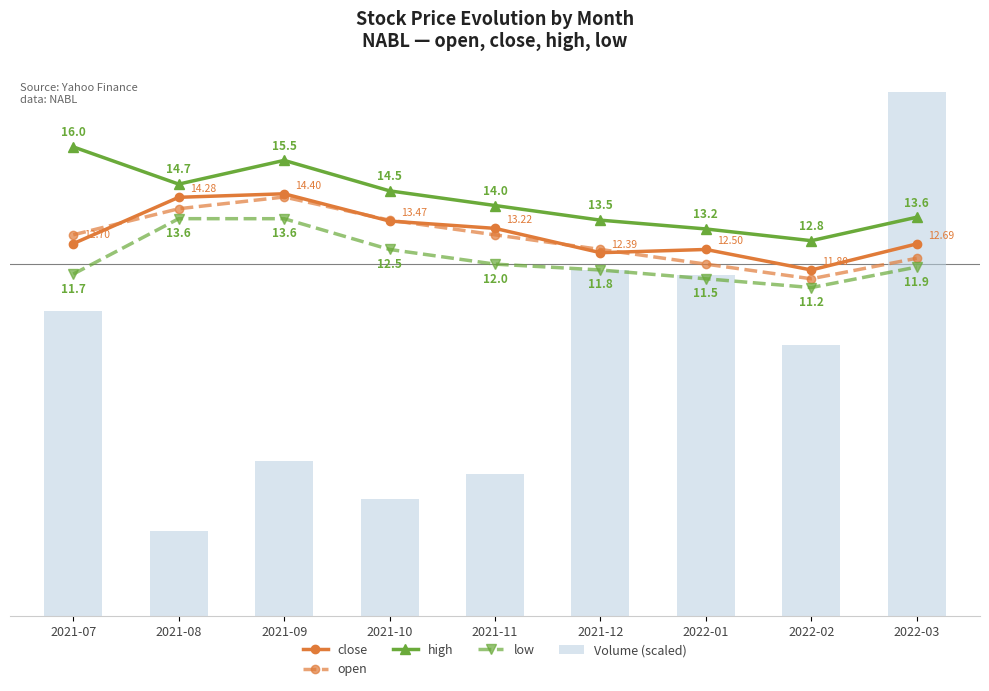

At which label does Volume (scaled) first exceed 9?

2021-07